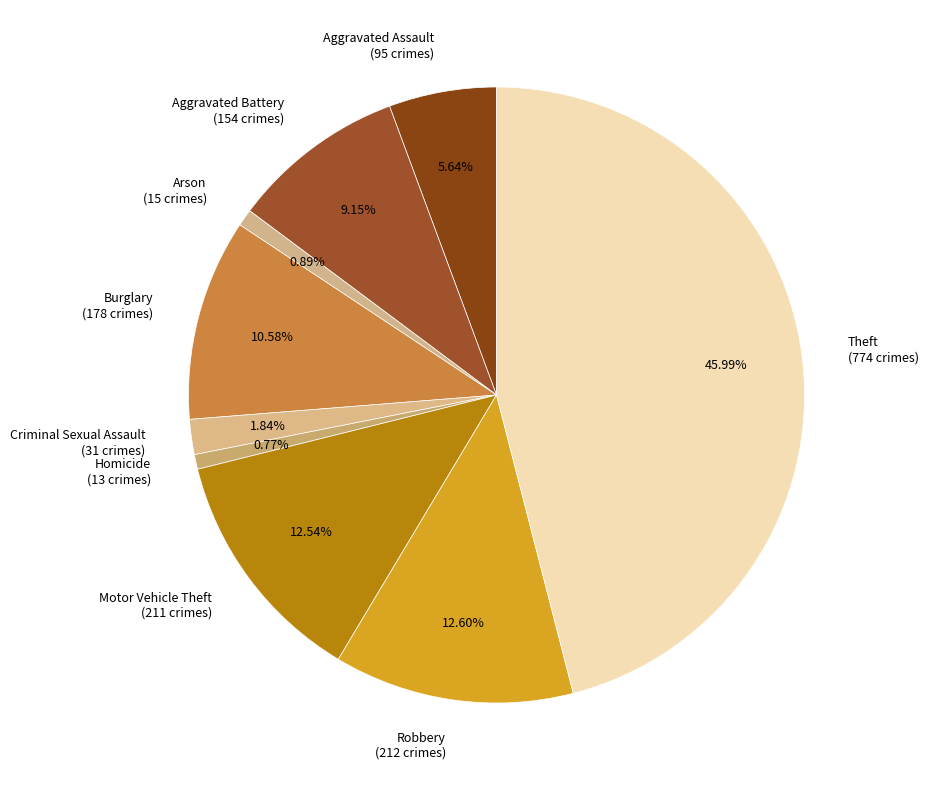

What percentage is the Motor Vehicle Theft slice, to the nearest percent?

13%